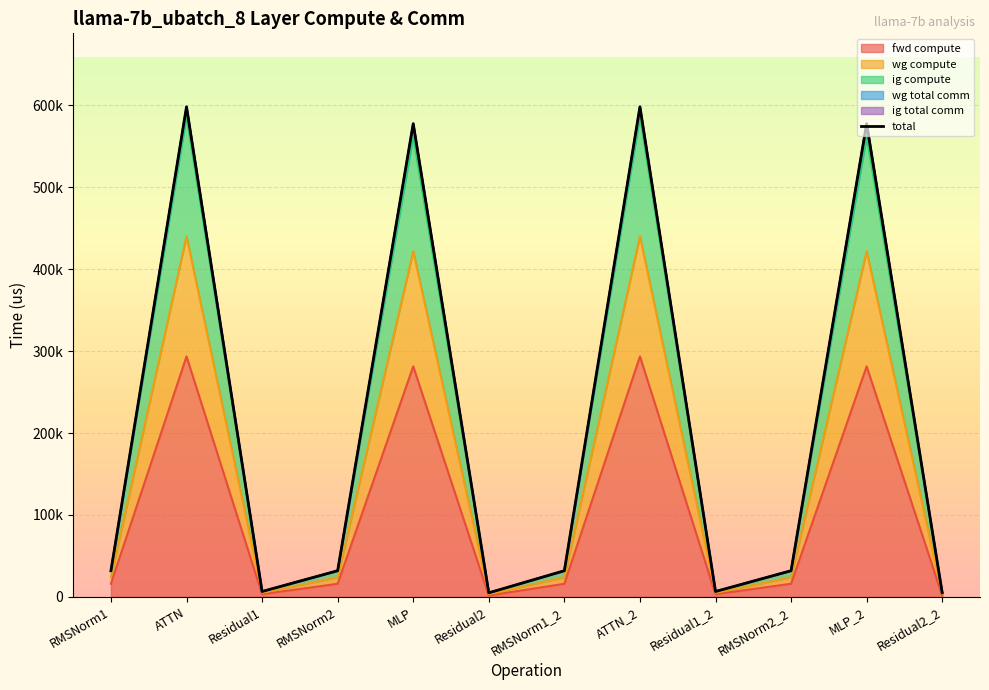

What is the label of the 3rd point from the right?

RMSNorm2_2